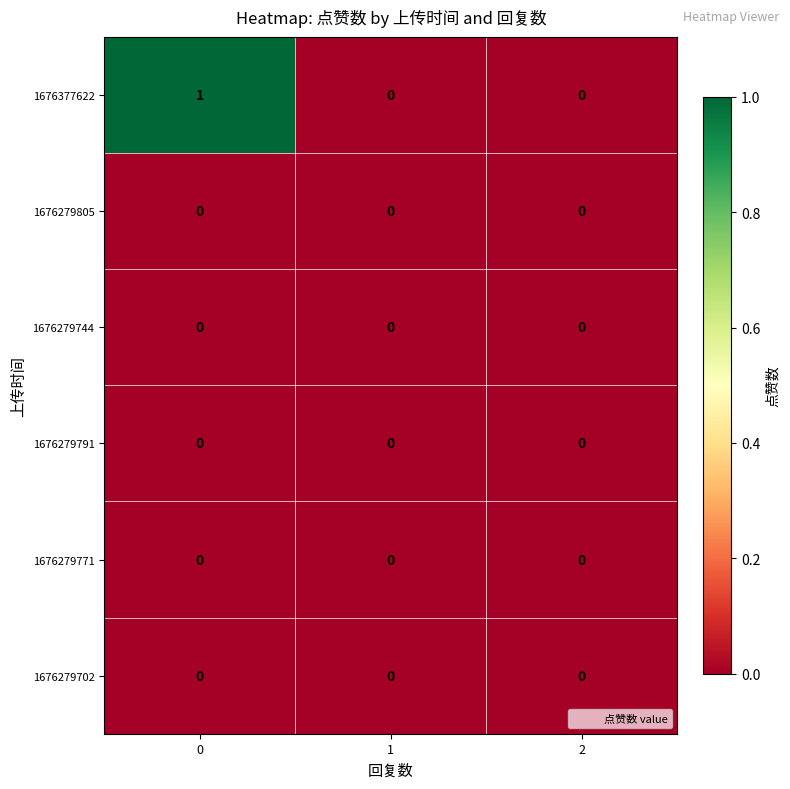

Which series has the largest total across all categories?

1676377622